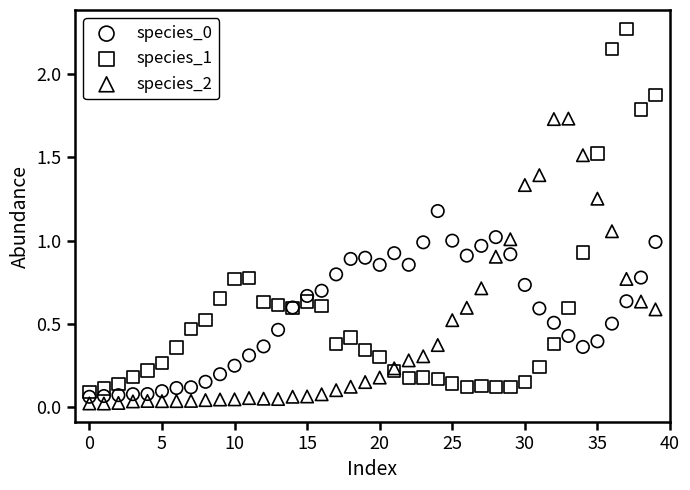

Which series has the largest Y range (max minus min)?

species_1